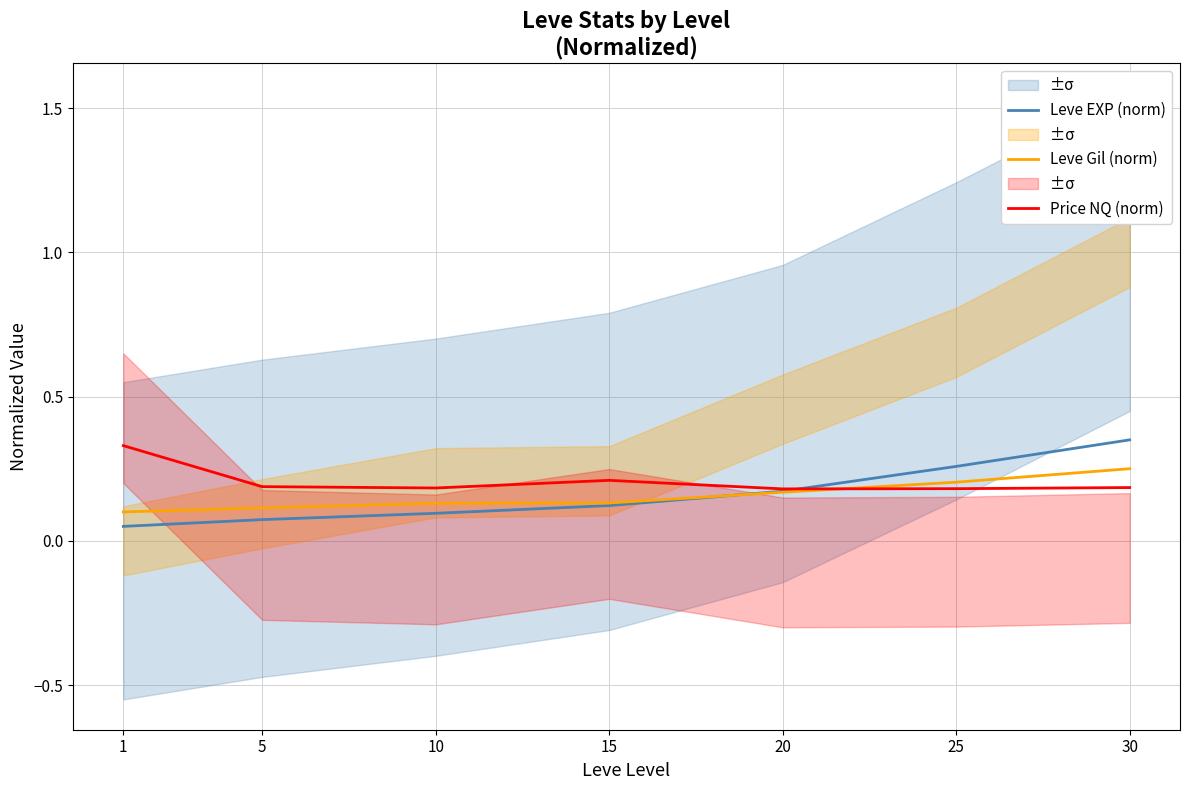

Reading left to right, what are all the values shown in this chart?

Leve EXP (norm): 0.1	0.1	0.1	0.1	0.2	0.3	0.3
Leve Gil (norm): 0.1	0.1	0.1	0.1	0.2	0.2	0.2
Price NQ (norm): 0.3	0.2	0.2	0.2	0.2	0.2	0.2